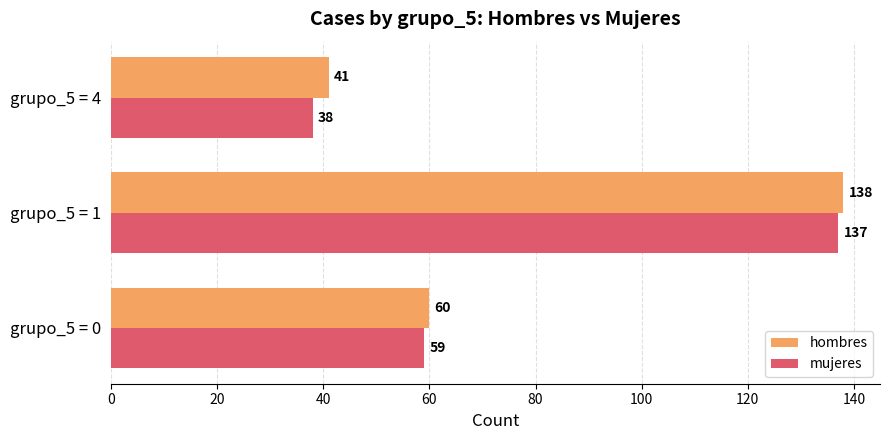

Rank the series by their maximum value, from lowest to highest.

mujeres, hombres